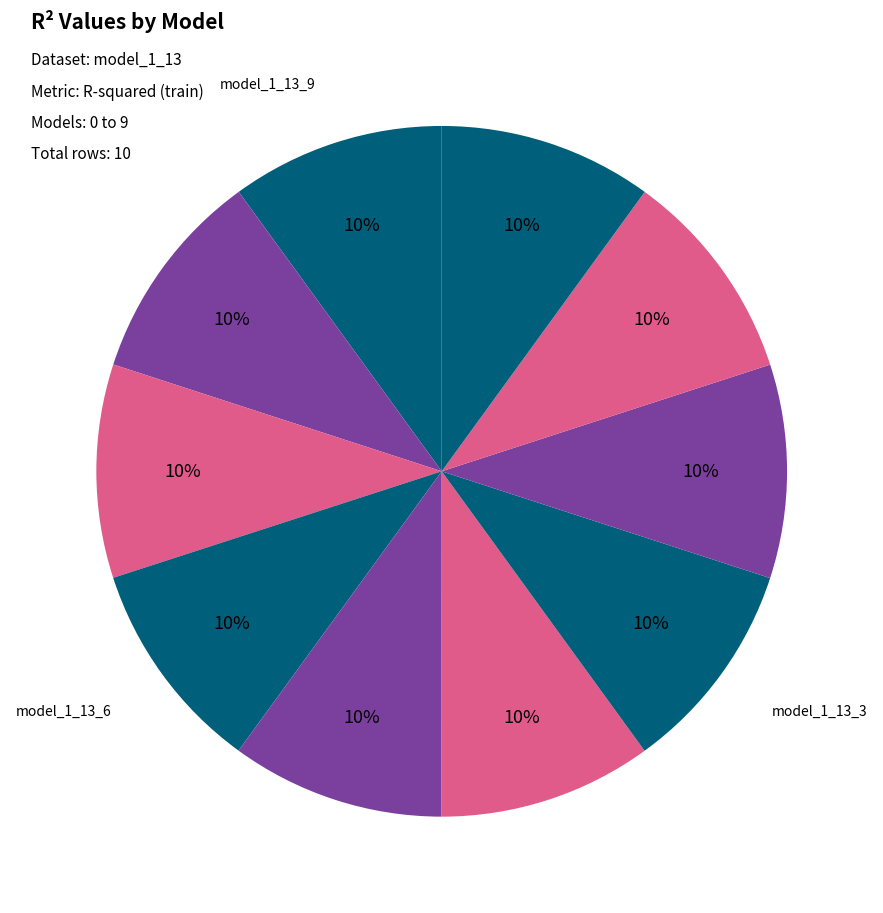

How many slices are in this pie chart?

10